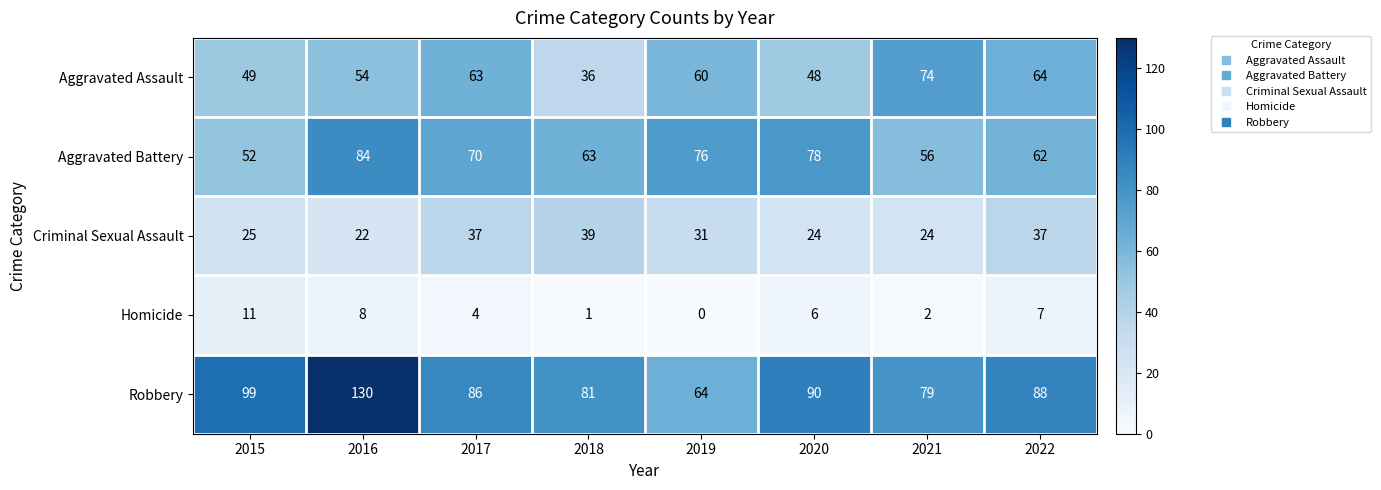

How many series are shown in this chart?

5